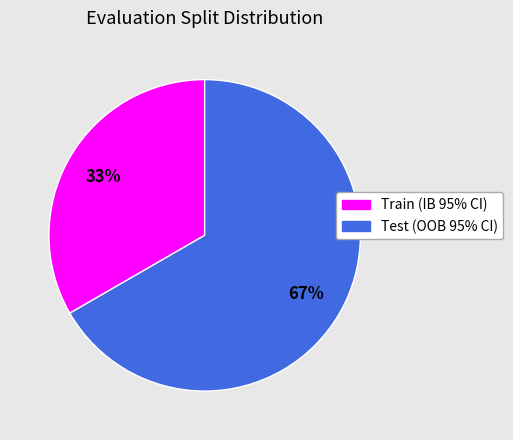

Which category has the biggest portion of the pie?

Test (OOB 95% CI)